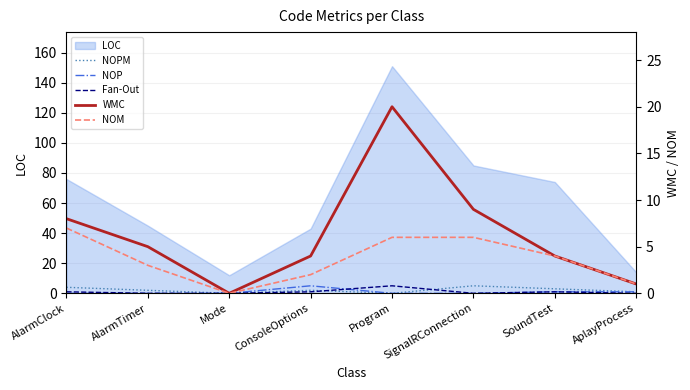

True or false: NOM has a value of 6 at SignalRConnection.

True